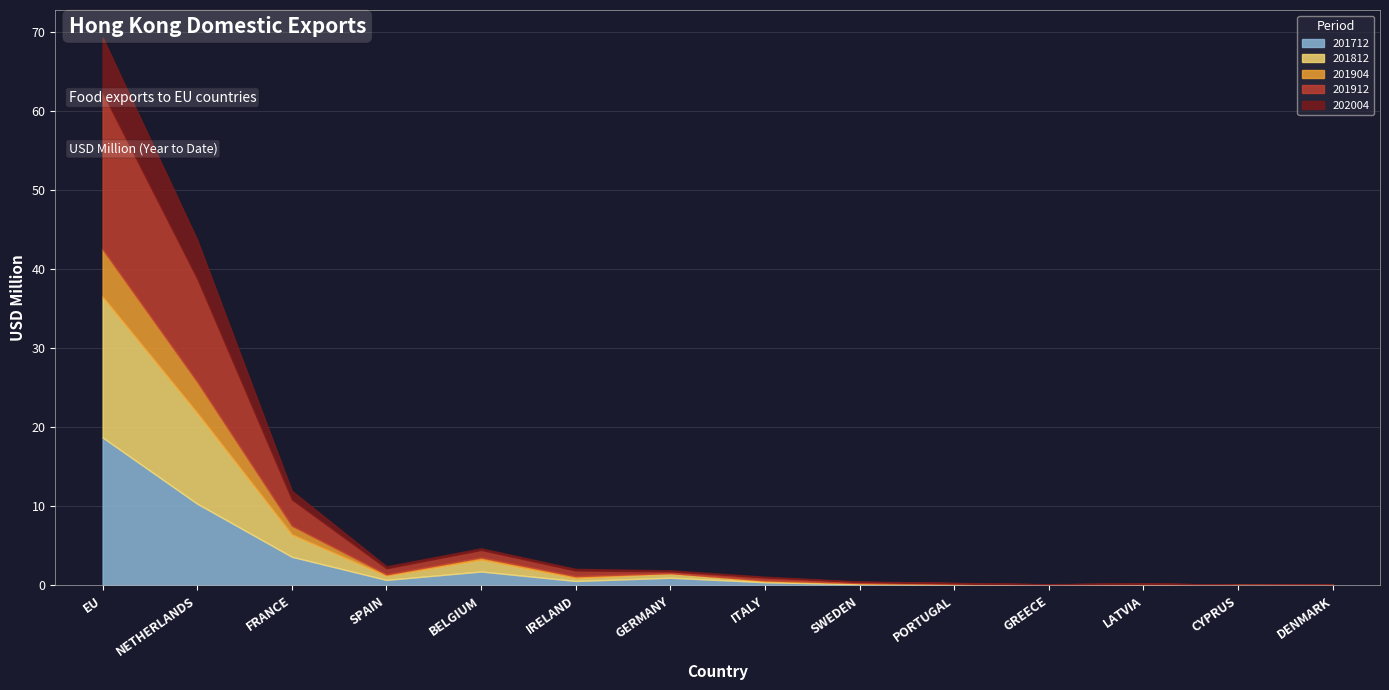

Which has a higher value, GERMANY or LATVIA?

GERMANY